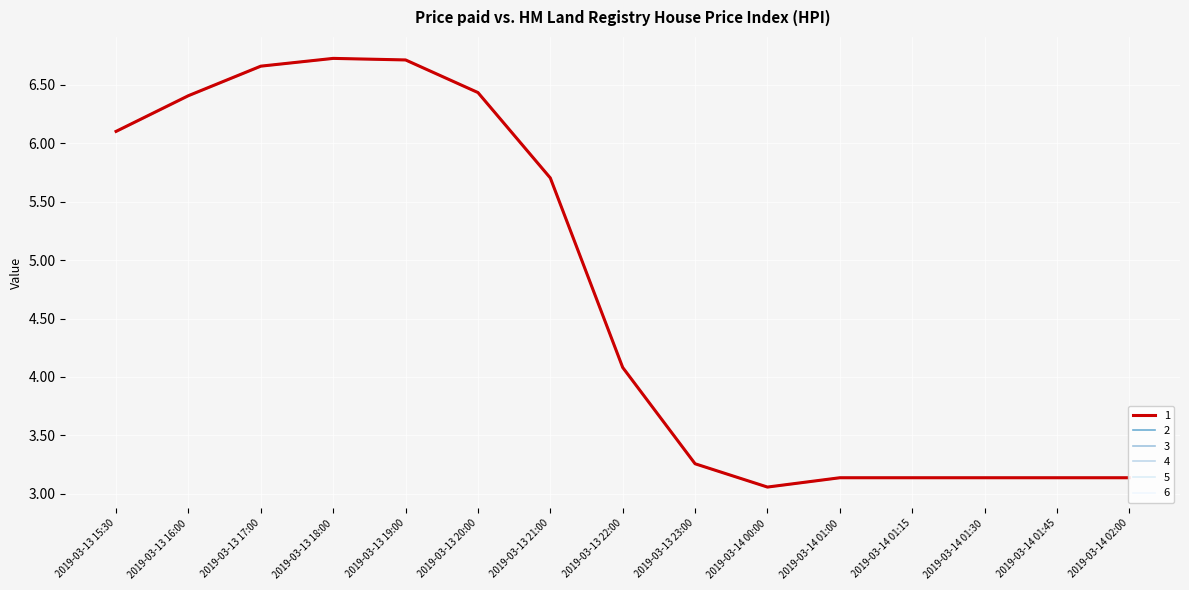

How many times do 3 and 6 cross each other?

1